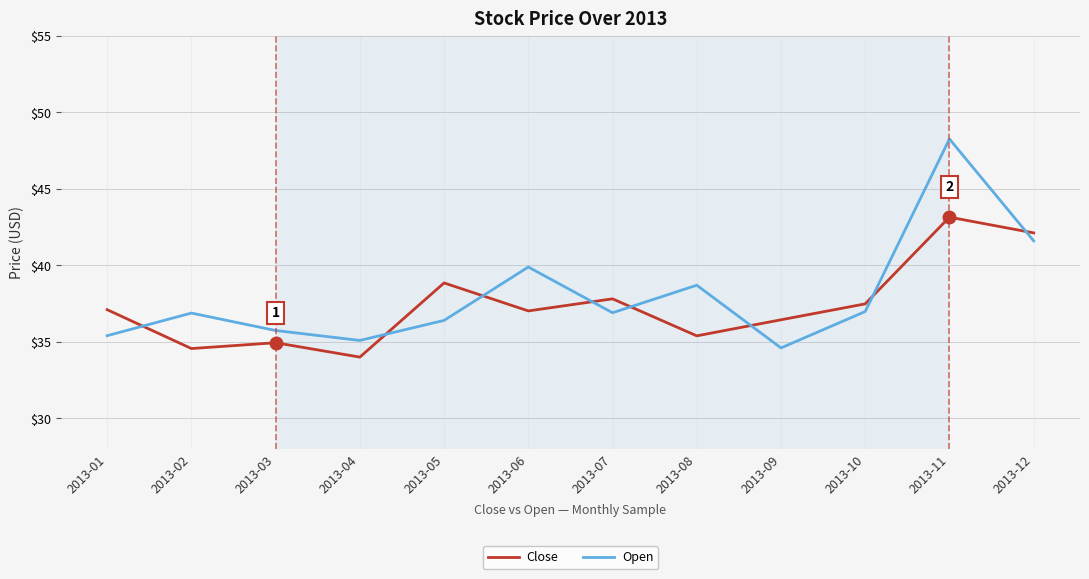

Is the value of Close at 2013-05 greater than the value of Open at 2013-04?

Yes